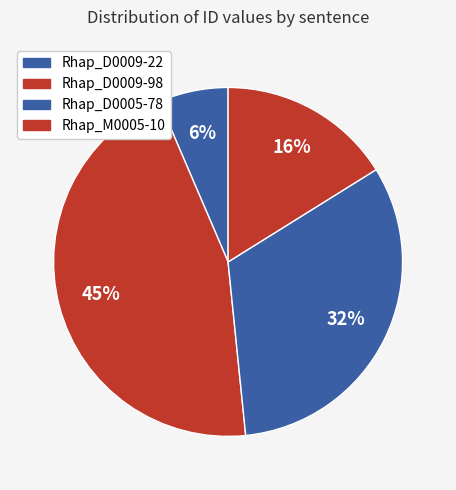

To the nearest percent, what is the average slice percentage?

25%